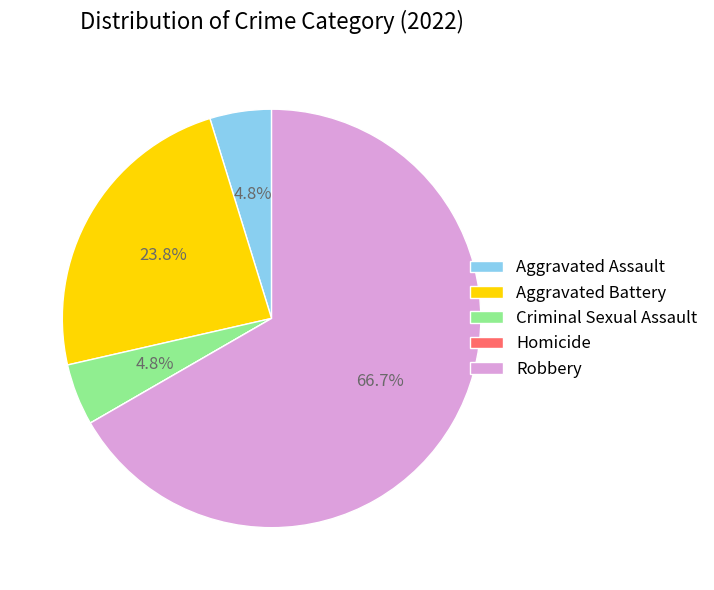

Which category has the biggest portion of the pie?

Robbery